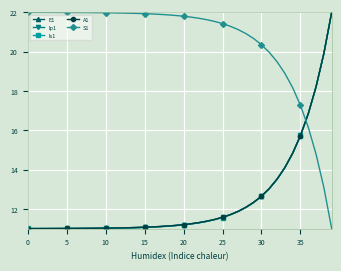

What is the value of the Ip1 point at the 6th from the left?

11.0